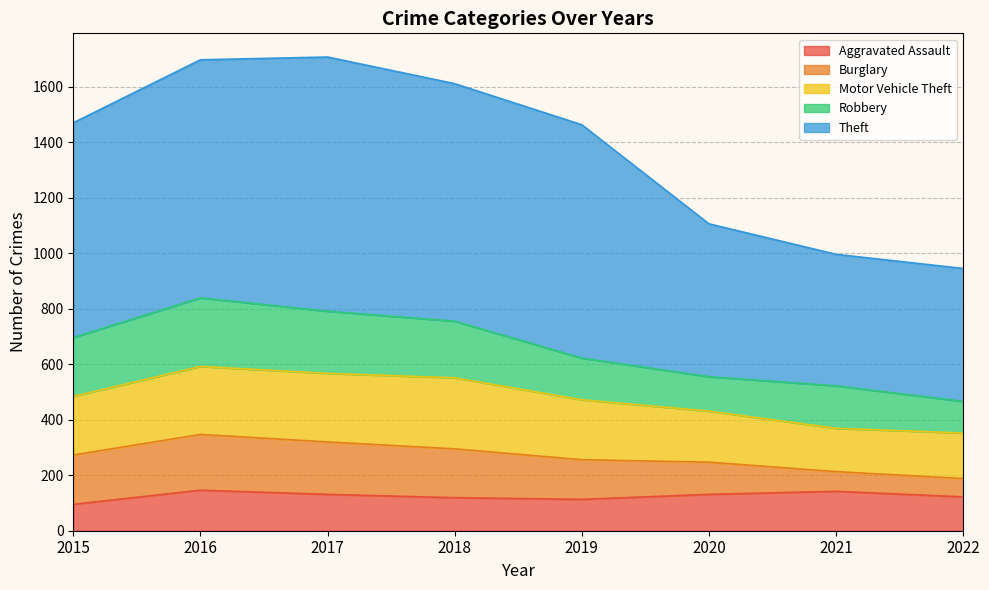

What are all the series names shown in the legend?

Aggravated Assault, Burglary, Motor Vehicle Theft, Robbery, Theft